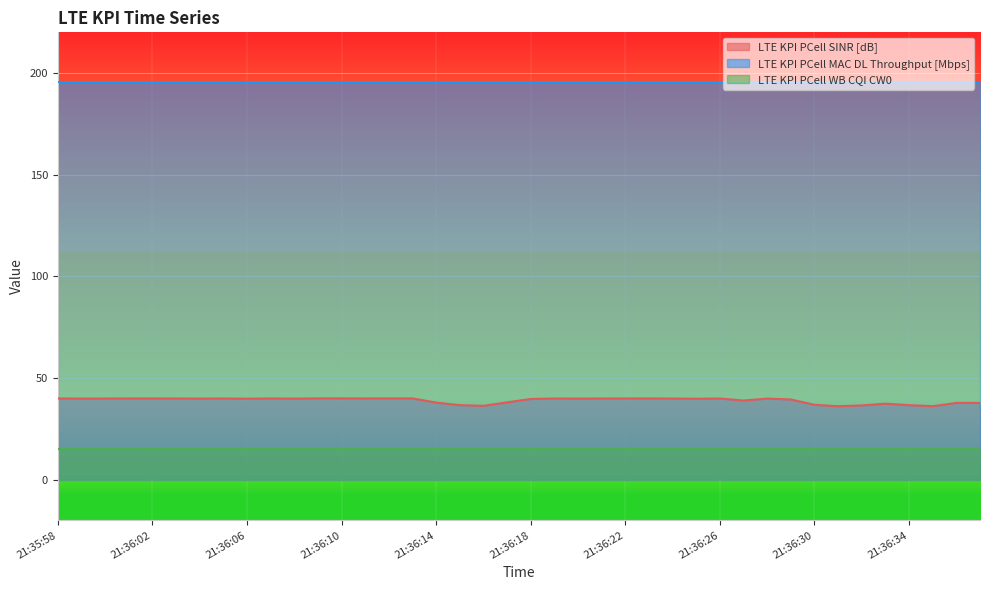

How many distinct data groups are displayed?

3